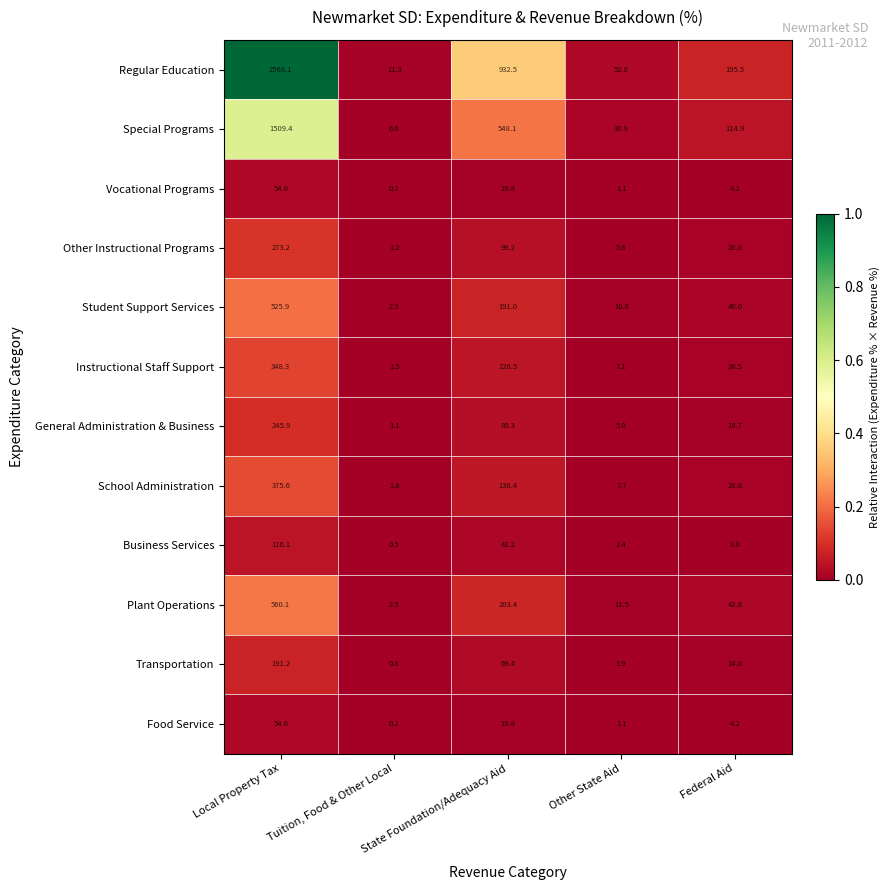

Is it true that Other Instructional Programs equals 5.5 at Federal Aid?

False